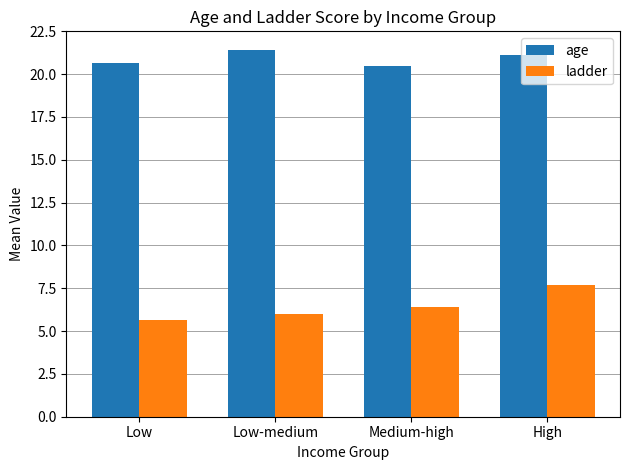

How many bars are there in each group?

2